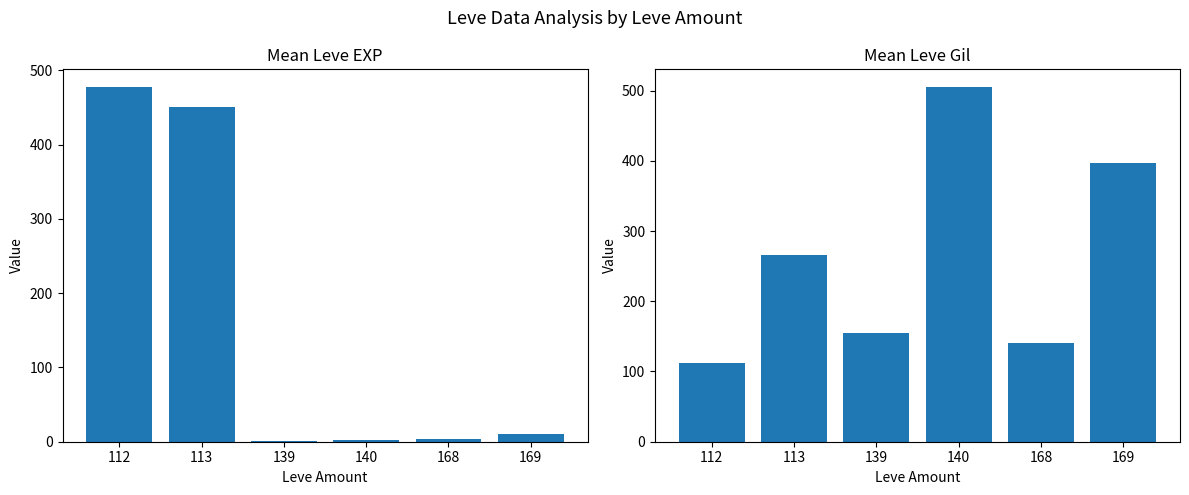

At how many categories does at least one series exceed 122?

6